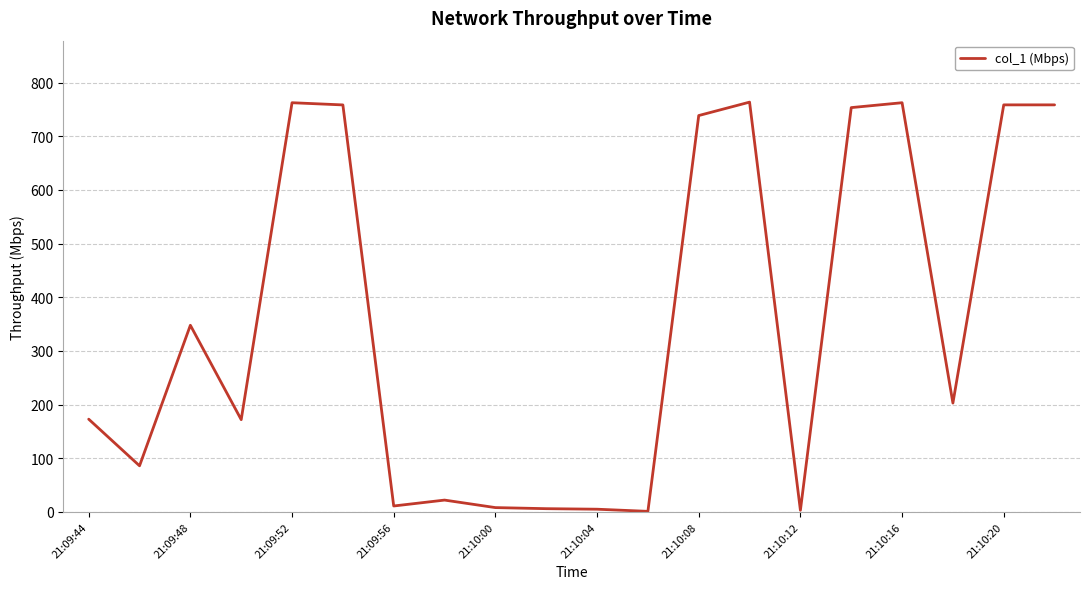

What is the maximum value shown in the chart?

763.6